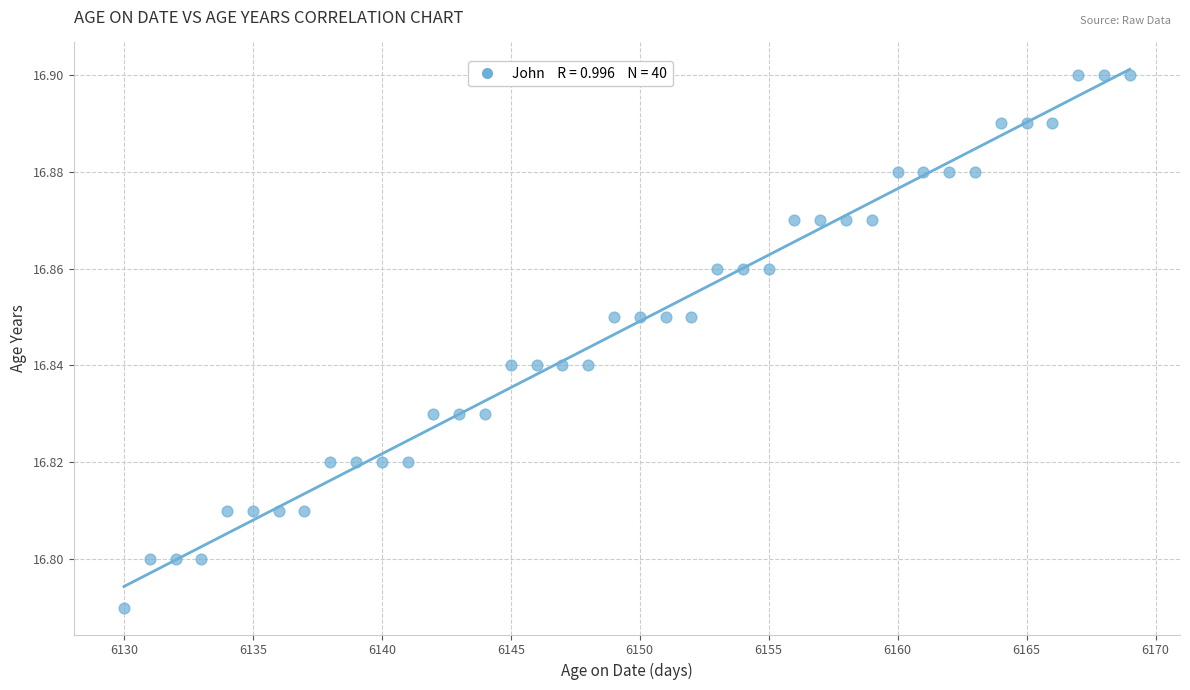

What is the range of X values (max minus min)?

39.0